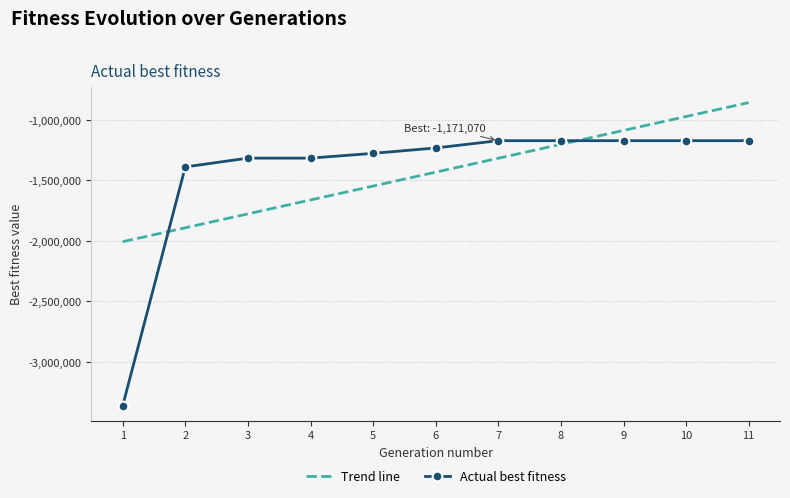

What is the difference between the second highest and minimum values in the Actual best fitness series?

2191039.0